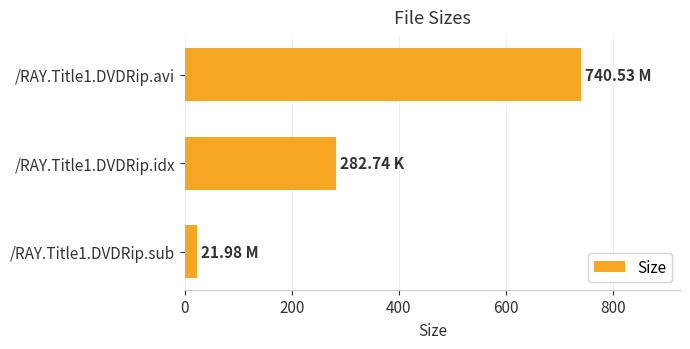

What is the average value?

348.4